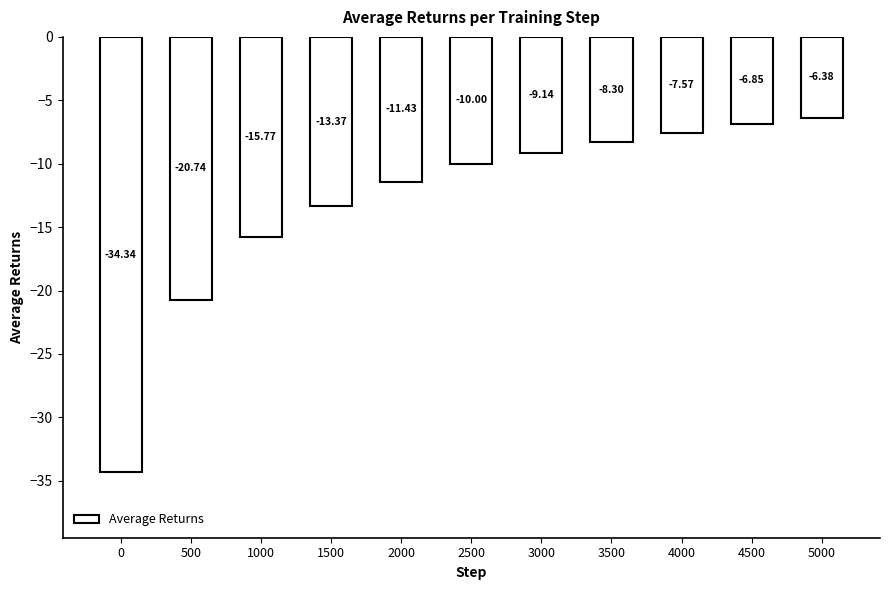

Rank the categories by value from lowest to highest.

0, 500, 1000, 1500, 2000, 2500, 3000, 3500, 4000, 4500, 5000